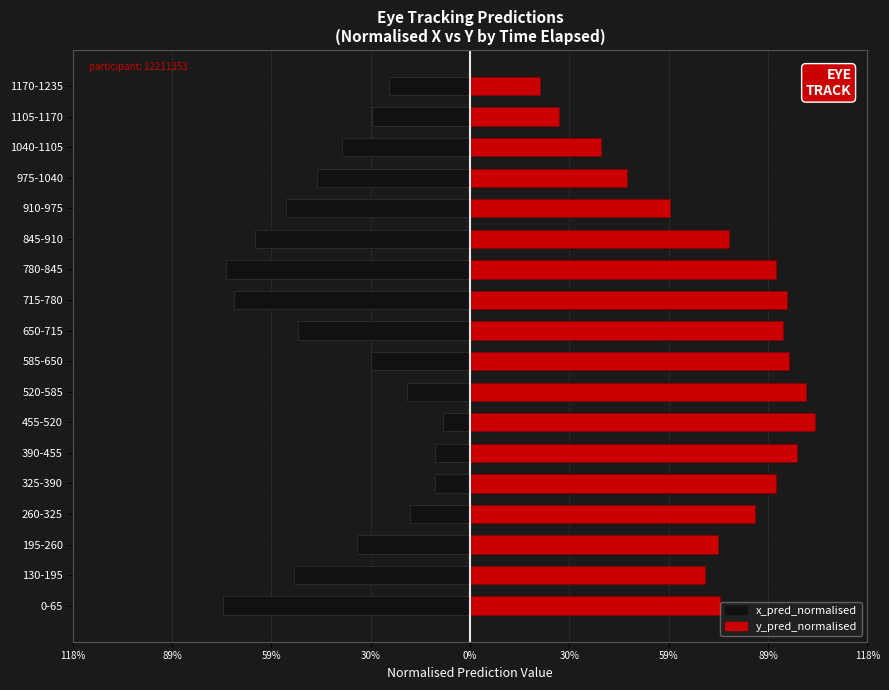

Which series has the widest spread of values?

y_pred_normalised